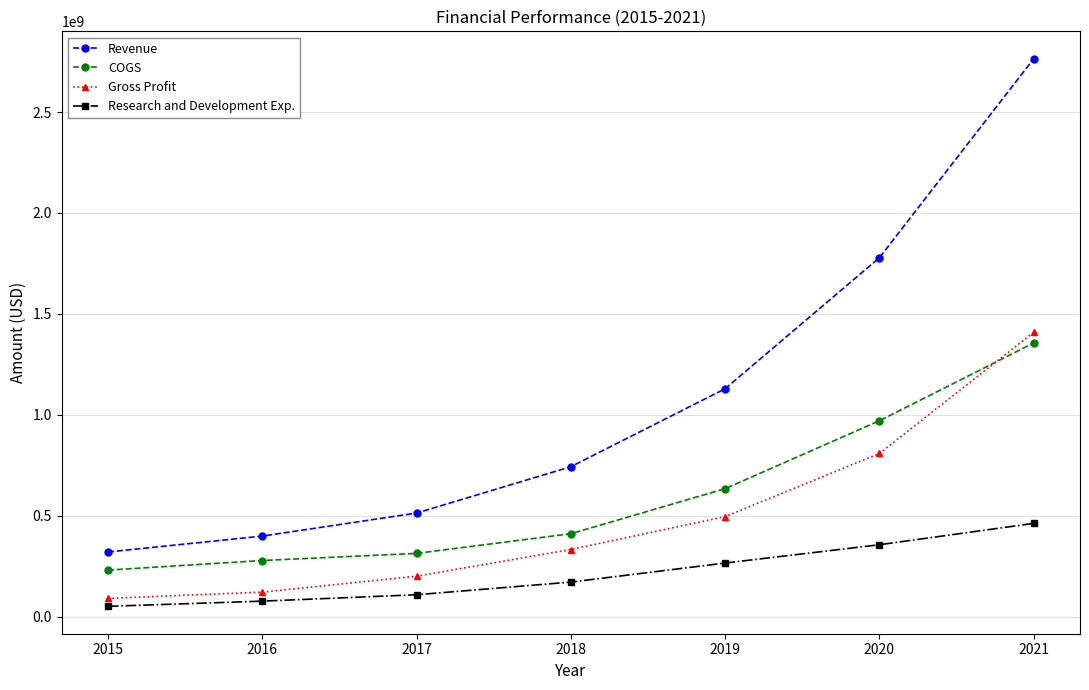

Reading left to right, transcribe all the data shown in this chart.

Revenue: 319857000	398649000	512763000	742506000	1128921000	1778388000	2764584000
COGS: 230079000	277604000	312930000	410358000	633697000	970169000	1355984000
Gross Profit: 89778000	121045000	199833000	332148000	495224000	808219000	1408600000
Research and Development Exp.: 50469000	76177000	107945000	170692000	265011000	355784000	461602000